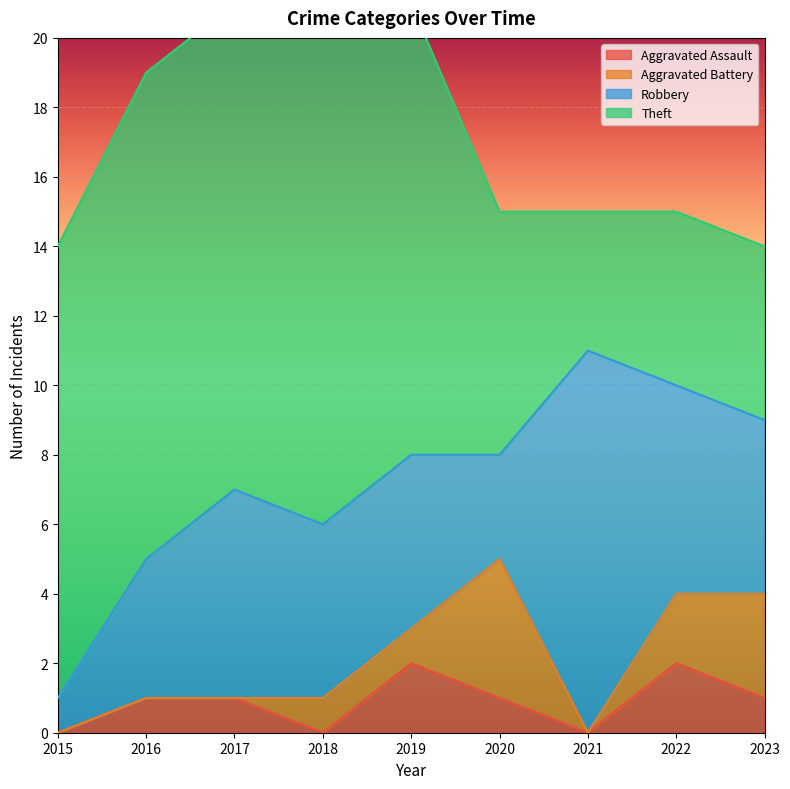

Reading left to right, transcribe all the data shown in this chart.

Aggravated Assault: 2015=0	2016=1	2017=1	2018=0	2019=2	2020=1	2021=0	2022=2	2023=1
Aggravated Battery: 2015=0	2016=0	2017=0	2018=1	2019=1	2020=4	2021=0	2022=2	2023=3
Robbery: 2015=1	2016=4	2017=6	2018=5	2019=5	2020=3	2021=11	2022=6	2023=5
Theft: 2015=13	2016=14	2017=14	2018=16	2019=13	2020=7	2021=4	2022=5	2023=5